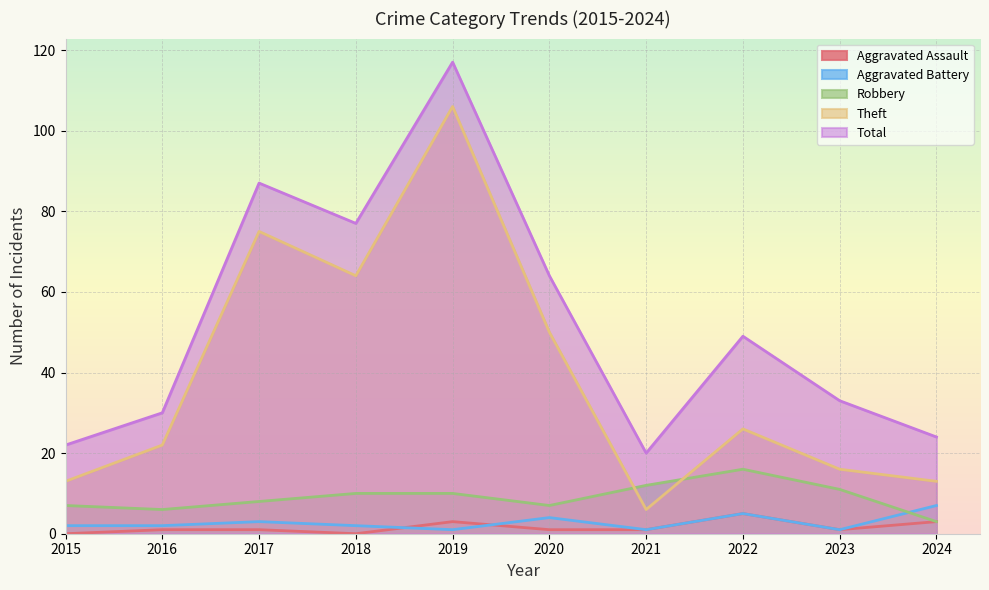

Is the value of Aggravated Assault at 2024 greater than the value of Aggravated Battery at 2020?

No